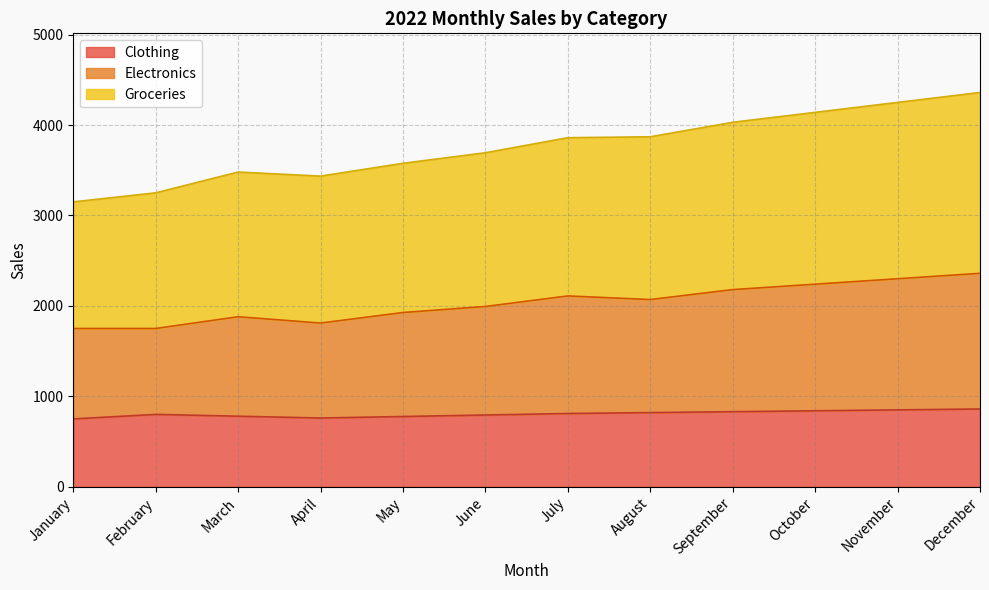

What value does the Clothing series have at August?

820.0